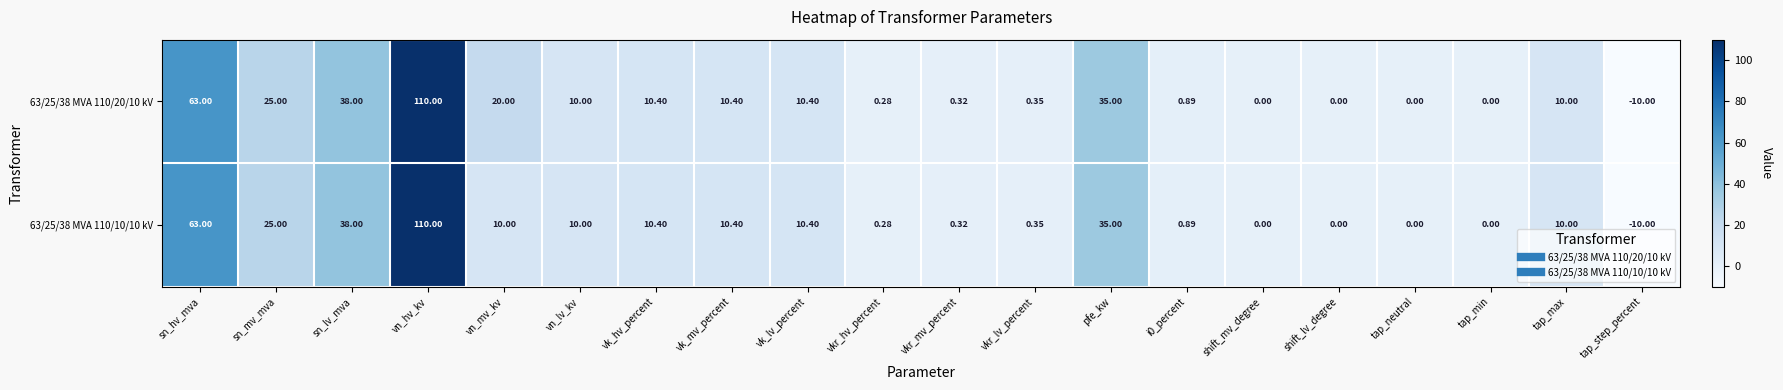

Count the number of data series in this chart.

2